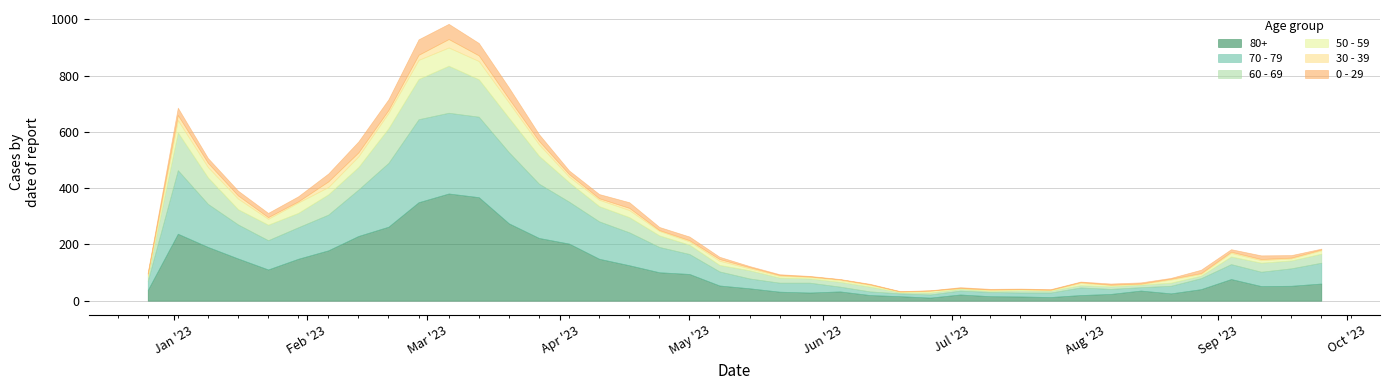

What is the label of the 33rd point from the right?

2023-02-13